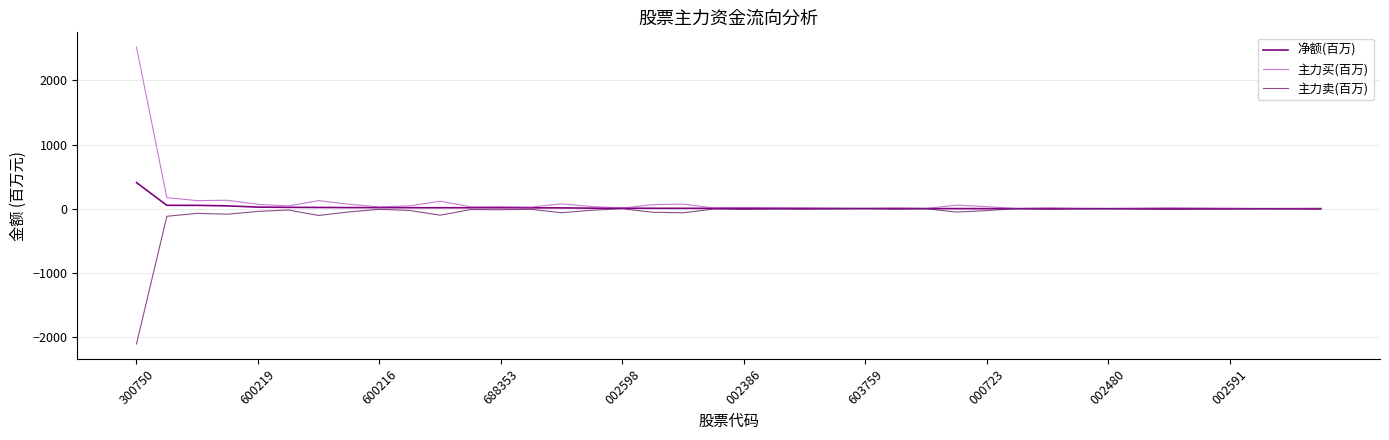

Which series has the largest range (max minus min)?

主力买(百万)